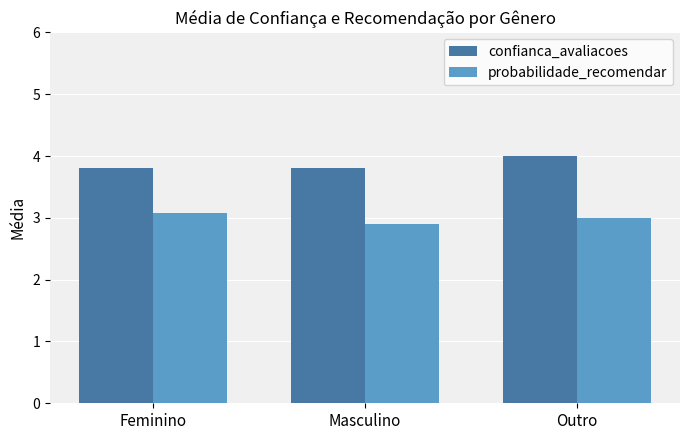

What is the average value of the probabilidade_recomendar series?

3.0